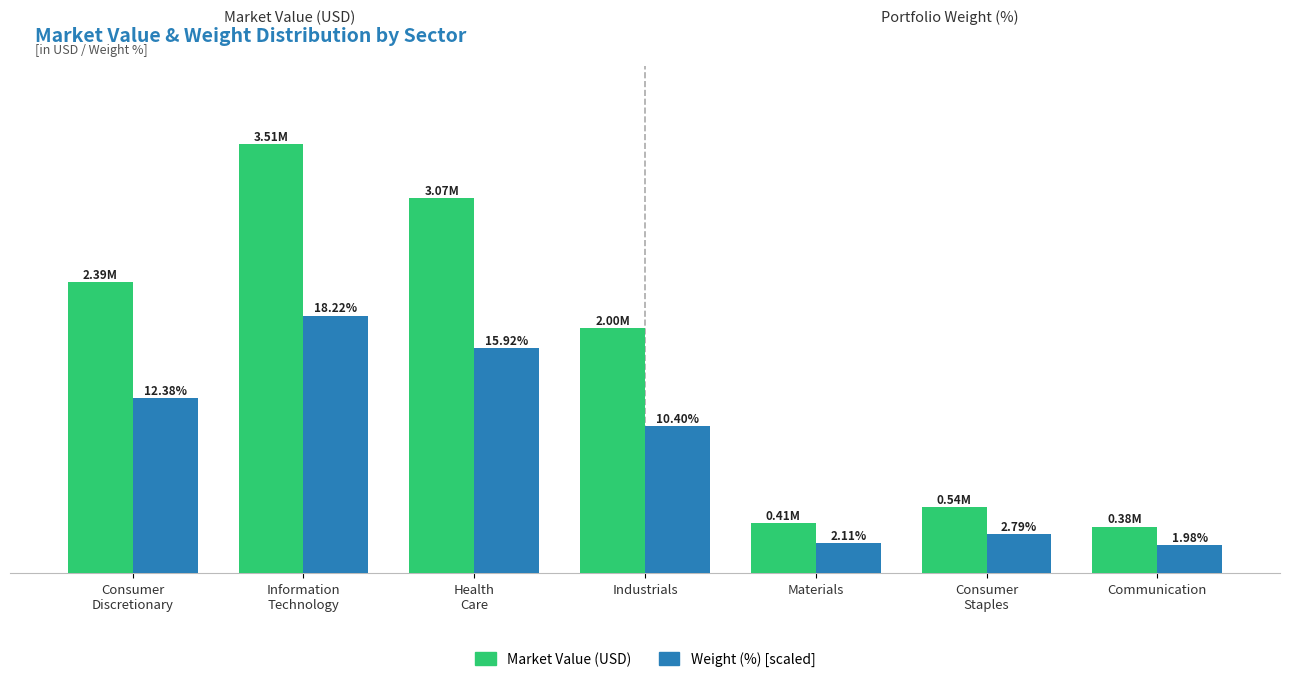

What is the label of the 1st bar from the left?

Consumer
Discretionary